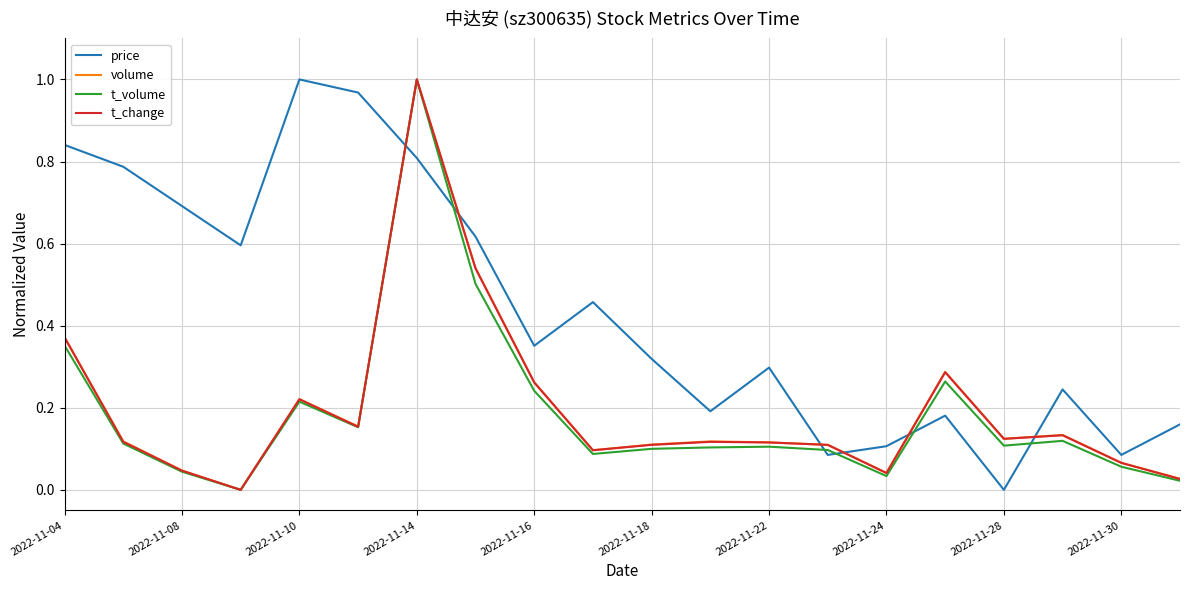

Which series has the largest total across all categories?

price